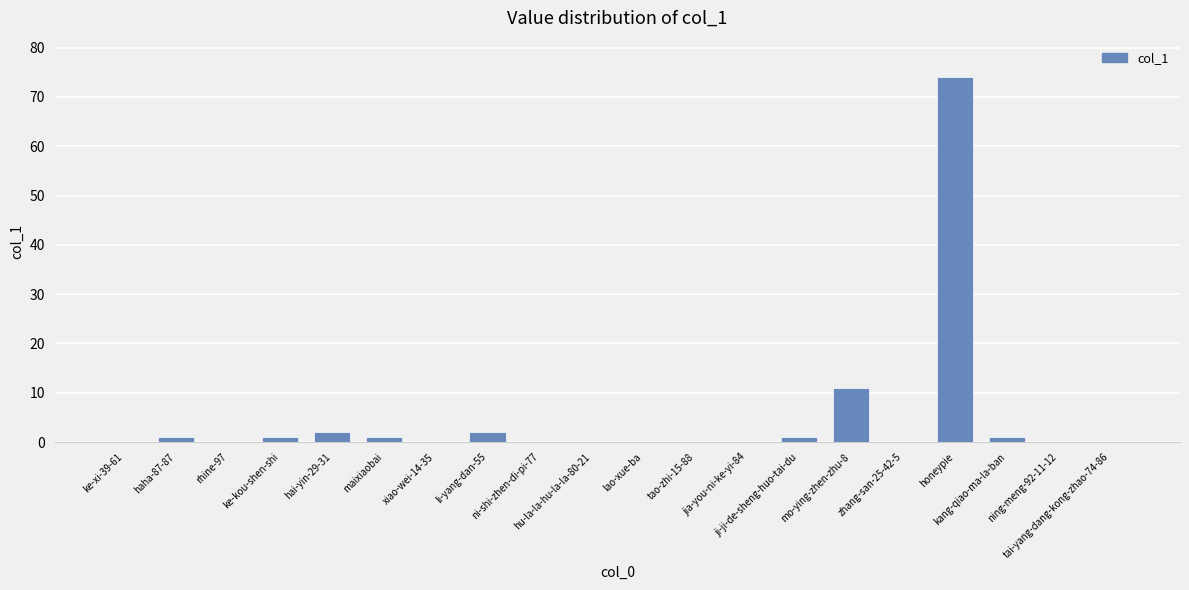

Reading left to right, transcribe all the data shown in this chart.

0	1	0	1	2	1	0	2	0	0	0	0	0	1	11	0	74	1	0	0